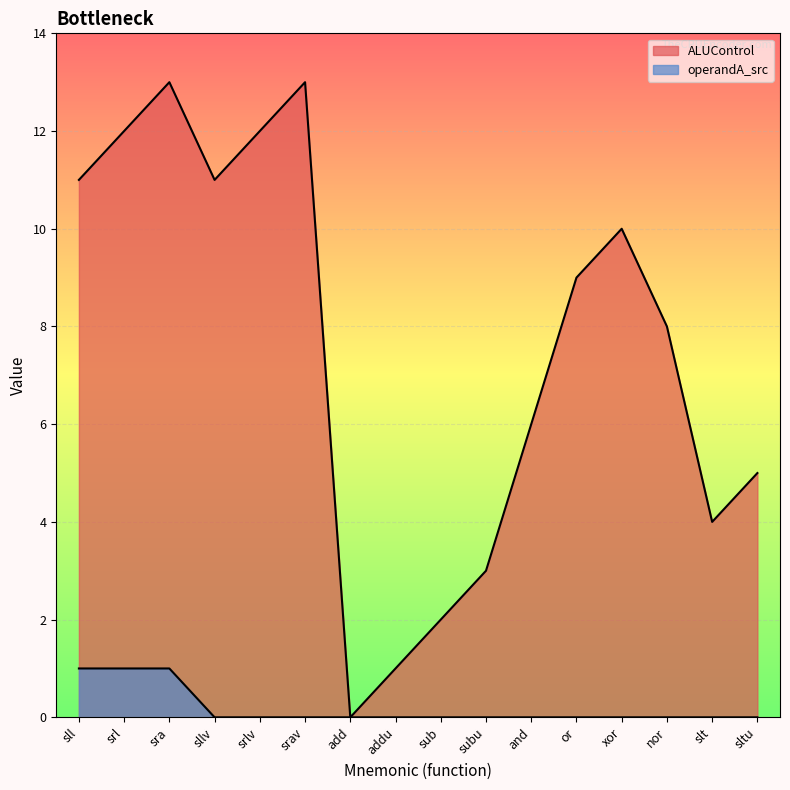

Between sllv and srl, which is larger?

srl